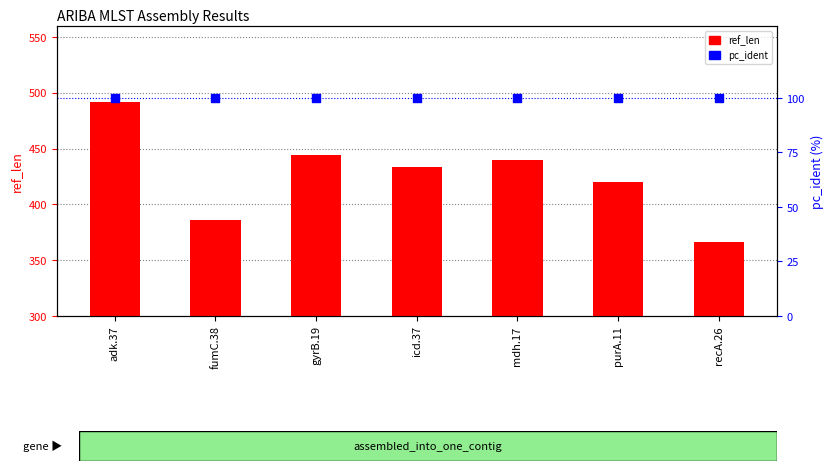

What is the total value across all series at recA.26?

466